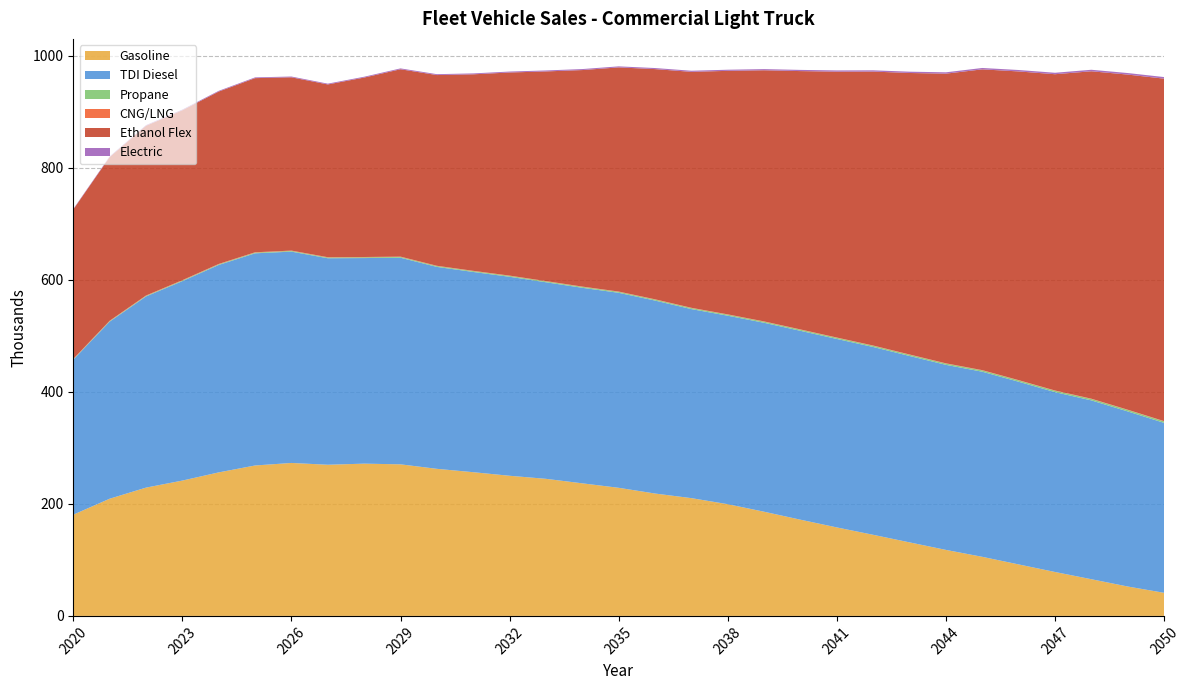

Reading left to right, what are all the values shown in this chart?

Gasoline: 180.7	209.3	229.1	241.7	256.3	268.6	273.2	270.0	271.9	270.7	262.7	256.6	250.3	244.8	236.8	228.8	218.6	210.3	199.5	186.0	171.8	158.0	144.8	131.3	117.9	105.5	91.9	78.4	65.5	52.5	41.2
TDI Diesel: 276.8	316.2	341.4	356.2	370.5	378.9	377.4	368.8	367.2	369.0	360.7	357.6	355.4	351.0	349.2	348.3	344.6	337.6	336.6	337.5	337.3	336.6	335.4	332.9	330.5	330.6	326.3	321.2	319.4	312.7	303.5
Propane: 0.8	0.9	1.0	1.1	1.2	1.2	1.3	1.3	1.4	1.4	1.5	1.5	1.6	1.6	1.7	1.7	1.8	1.8	1.9	1.9	2.0	2.0	2.1	2.2	2.2	2.3	2.4	2.4	2.5	2.6	2.6
CNG/LNG: 0.6	0.6	0.6	0.6	0.6	0.6	0.6	0.5	0.5	0.5	0.5	0.5	0.5	0.5	0.5	0.5	0.5	0.5	0.5	0.5	0.5	0.5	0.5	0.5	0.5	0.5	0.5	0.5	0.5	0.5	0.5
Ethanol Flex: 266.9	292.4	303.1	303.5	307.9	311.0	309.5	308.6	320.5	334.6	340.6	351.0	362.8	374.4	386.7	400.3	411.1	421.4	434.9	448.5	461.4	474.8	489.3	502.8	517.3	537.2	551.3	564.8	584.8	598.5	611.6
Electric: 0.9	1.0	1.1	1.2	1.3	1.3	1.4	1.4	1.5	1.5	1.6	1.6	1.7	1.7	1.8	1.8	1.9	1.9	2.0	2.1	2.1	2.2	2.3	2.3	2.4	2.5	2.5	2.6	2.7	2.8	2.8